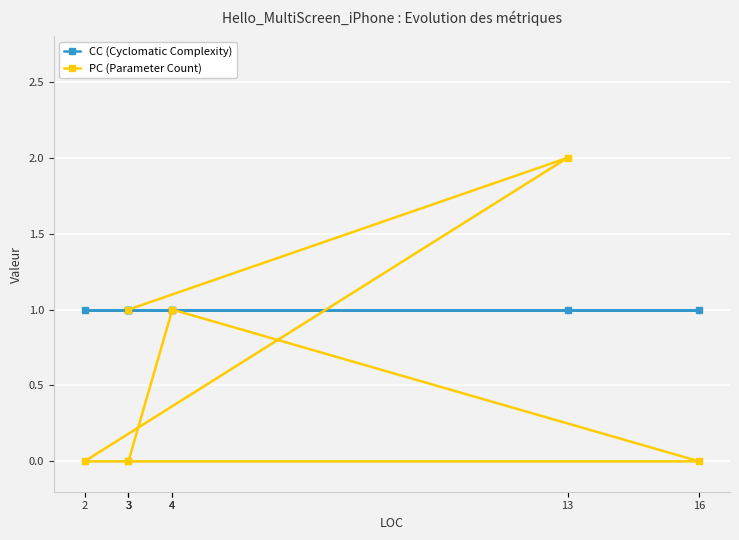

Is the value of PC (Parameter Count) at 3 greater than the value of CC (Cyclomatic Complexity) at 3?

No